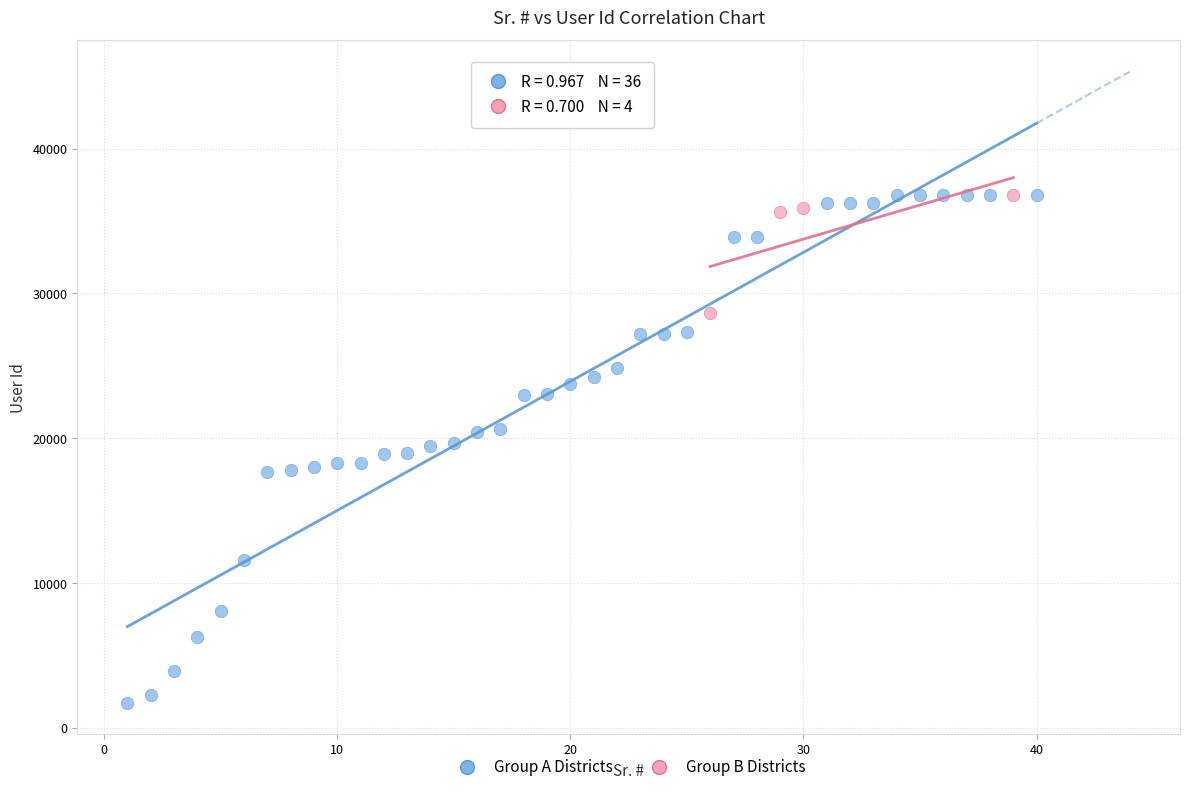

Which series has the widest spread of Y values?

Group A Districts